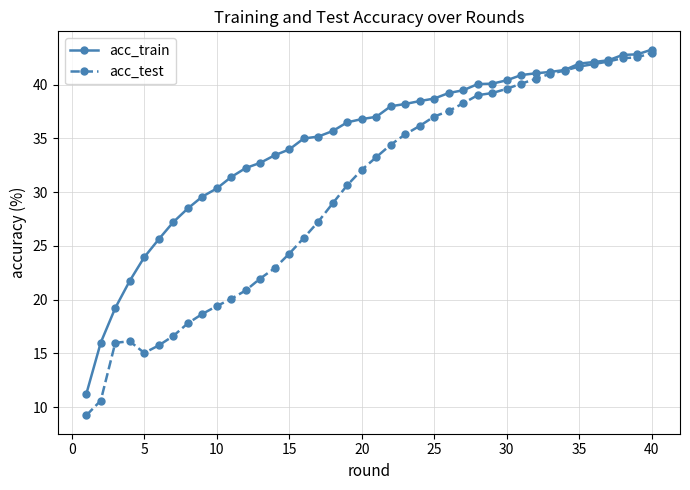

List the series in order of their overall mean, lowest first.

acc_test, acc_train